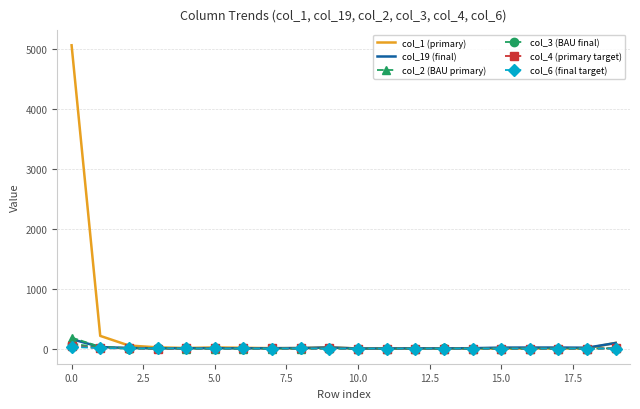

At how many categories does at least one series exceed 795?

1